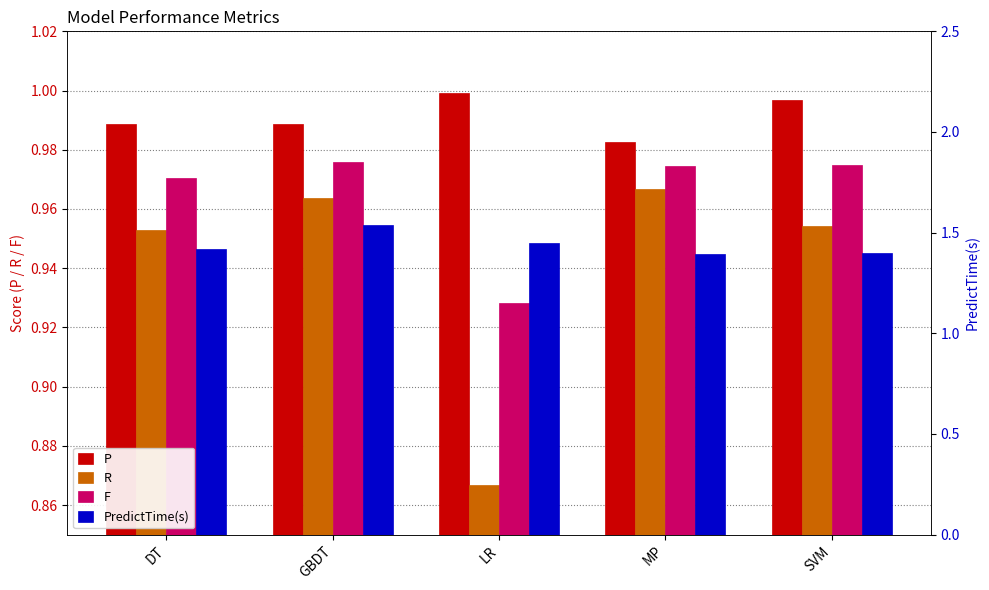

Reading left to right, what are all the values shown in this chart?

P: 1.0	1.0	1.0	1.0	1.0
R: 1.0	1.0	0.9	1.0	1.0
F: 1.0	1.0	0.9	1.0	1.0
PredictTime(s): 1.4	1.5	1.4	1.4	1.4